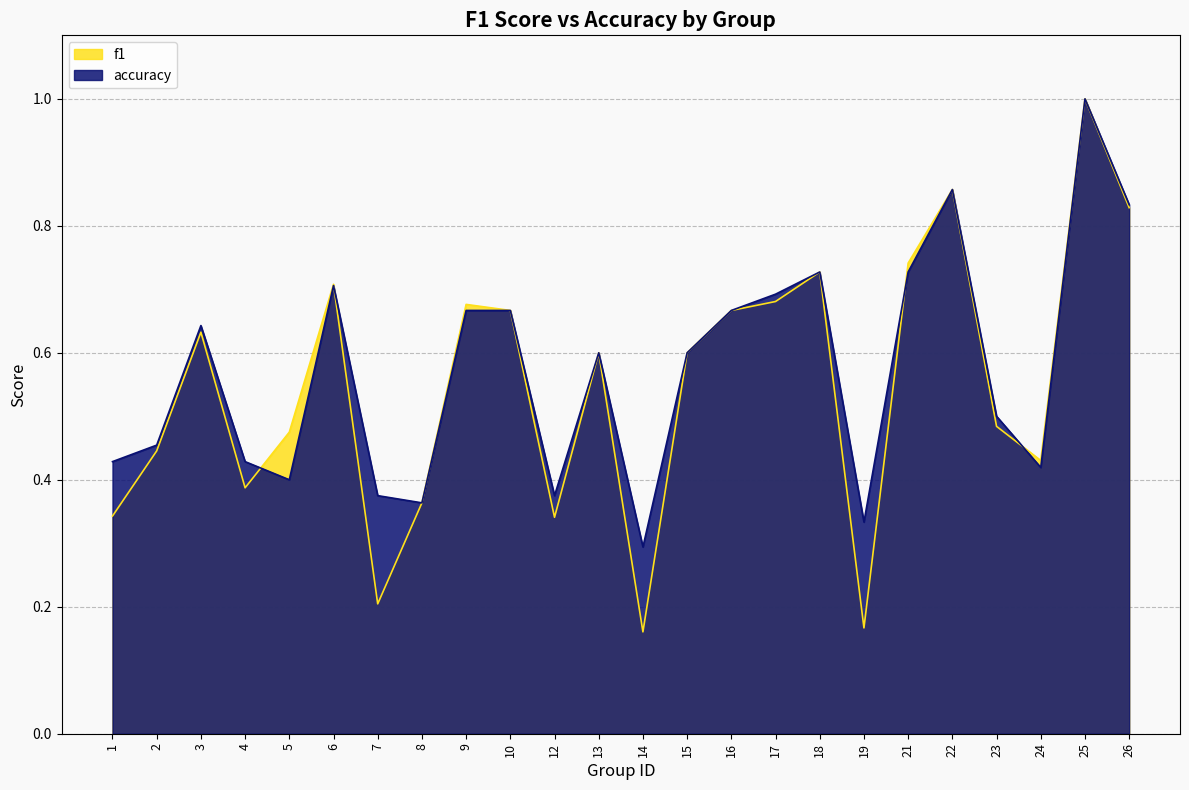

Which has a higher value, 12 or 18?

18